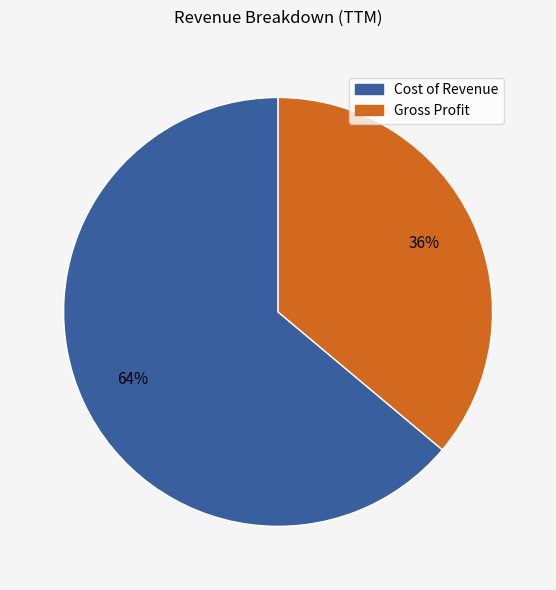

Is there a majority slice in this chart?

Yes